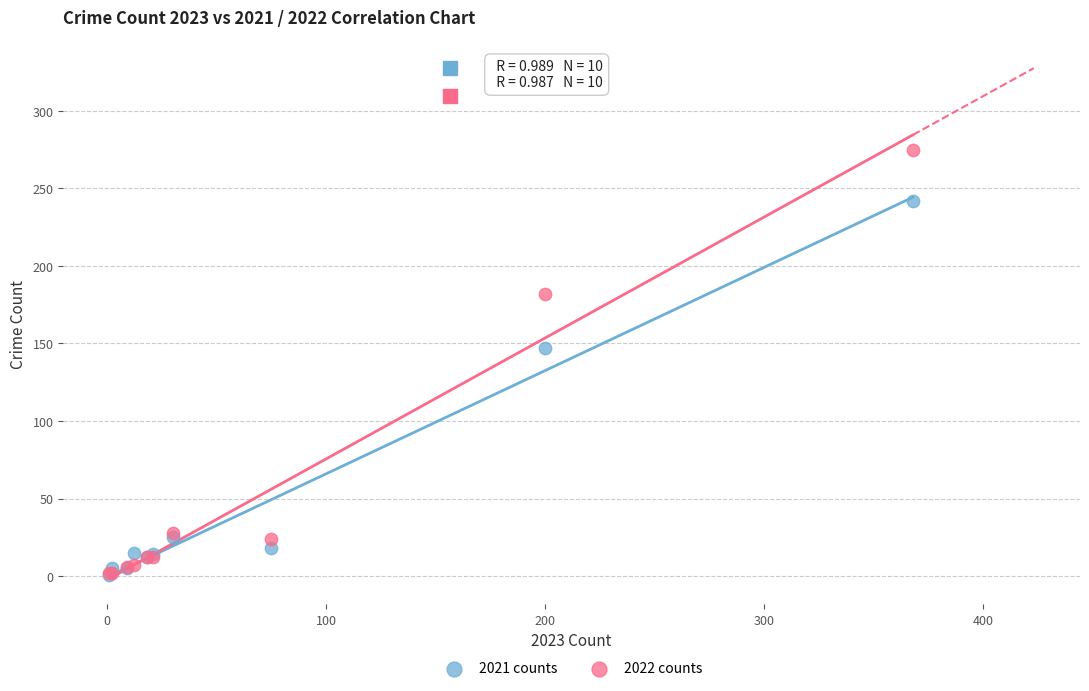

In the 2021 counts series, what Y value is closest to 121?

147